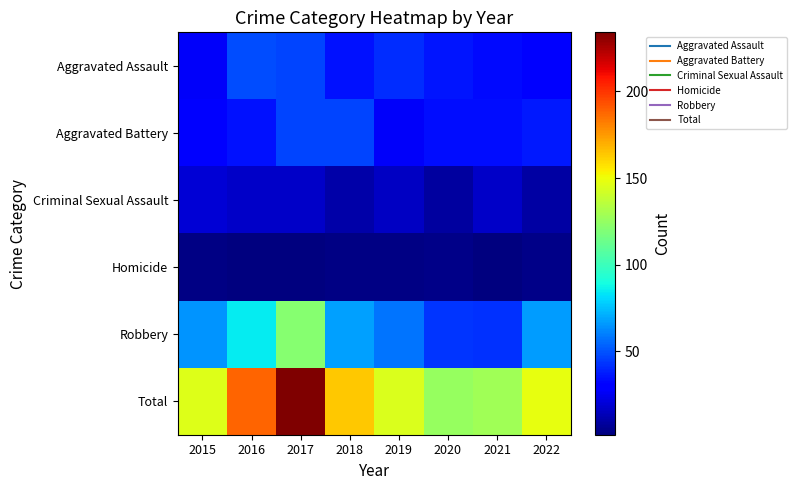

Reading left to right, transcribe all the data shown in this chart.

Aggravated Assault: 2015=27	2016=49	2017=47	2018=35	2019=41	2020=36	2021=33	2022=30
Aggravated Battery: 2015=31	2016=35	2017=47	2018=47	2019=27	2020=34	2021=34	2022=37
Criminal Sexual Assault: 2015=20	2016=17	2017=17	2018=11	2019=16	2020=9	2021=17	2022=10
Homicide: 2015=3	2016=2	2017=2	2018=3	2019=3	2020=4	2021=2	2022=4
Robbery: 2015=65	2016=85	2017=121	2018=68	2019=58	2020=43	2021=42	2022=67
Total: 2015=146	2016=188	2017=234	2018=164	2019=145	2020=126	2021=128	2022=148